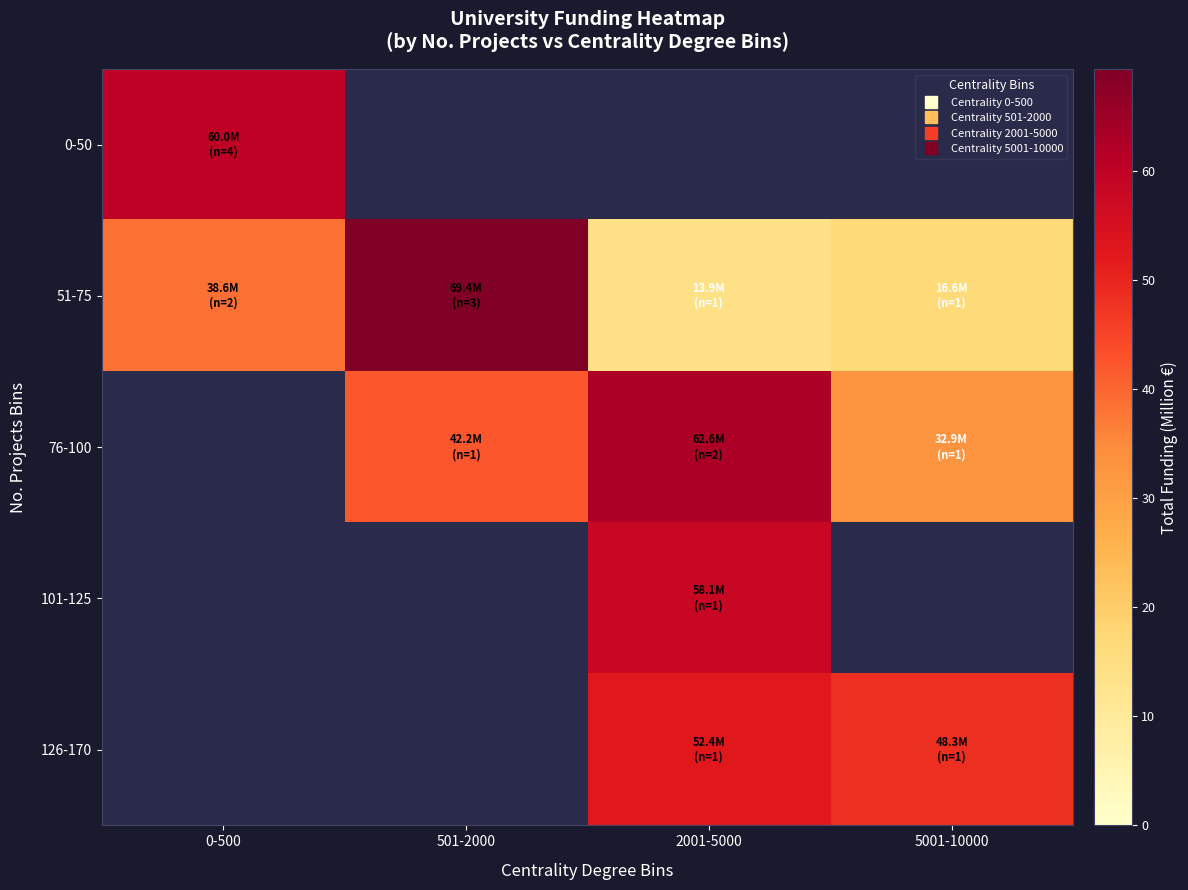

The 101-125 series shows 58.1 at 2001-5000. True or false?

True